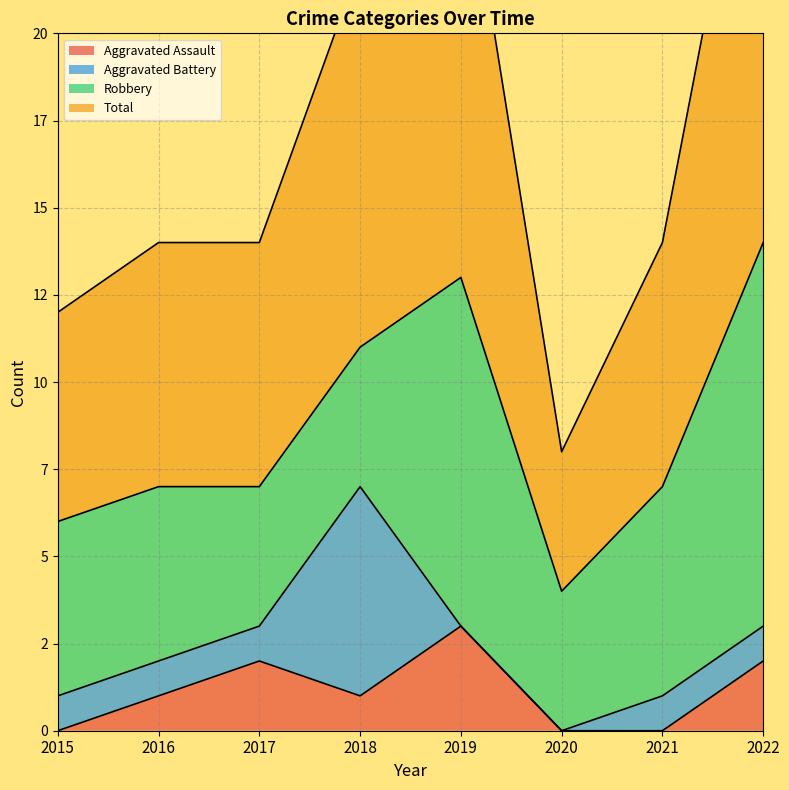

Which label corresponds to the smallest value in the chart?

2015